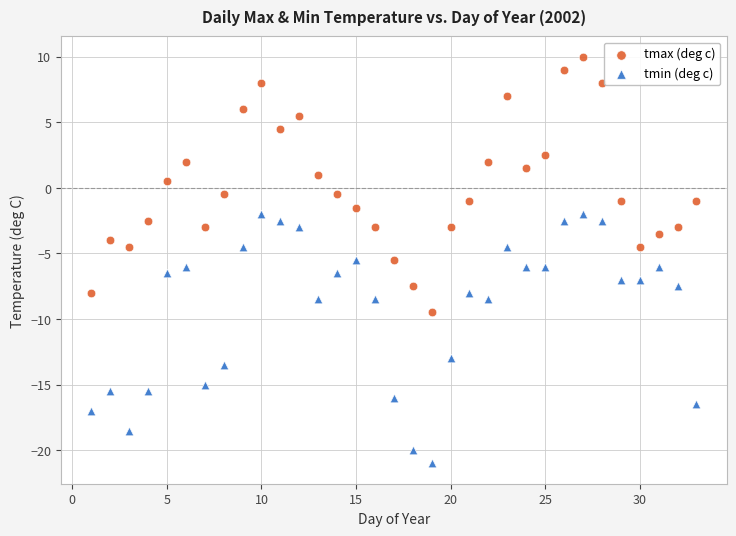

Which series reaches the minimum Y coordinate?

tmin (deg c)